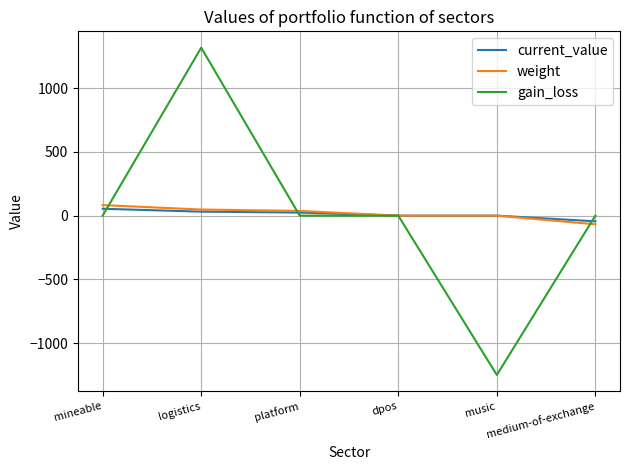

Which category has the highest value in the gain_loss series?

logistics